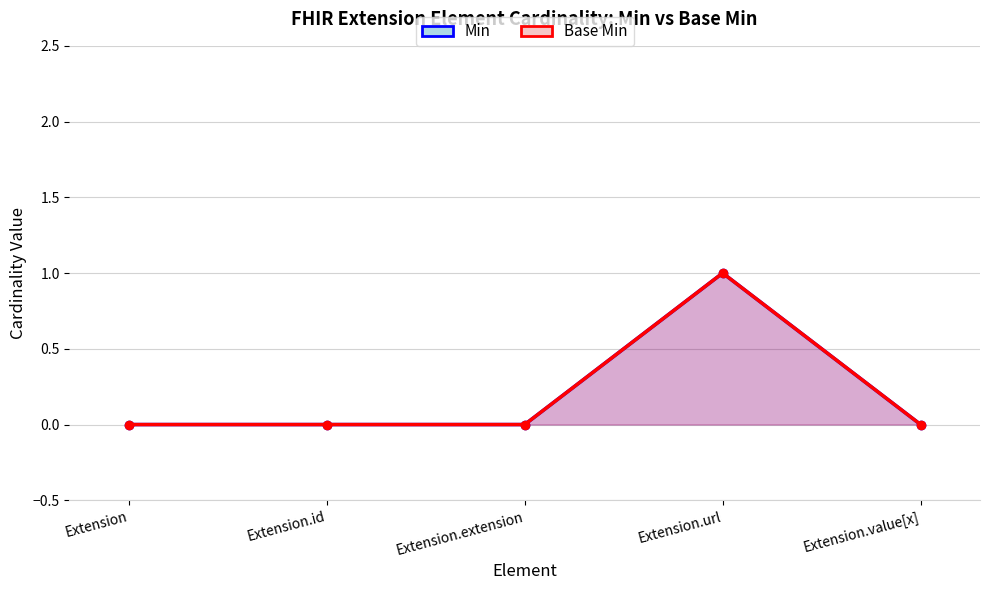

Is it true that Min equals -1 at Extension.extension?

False